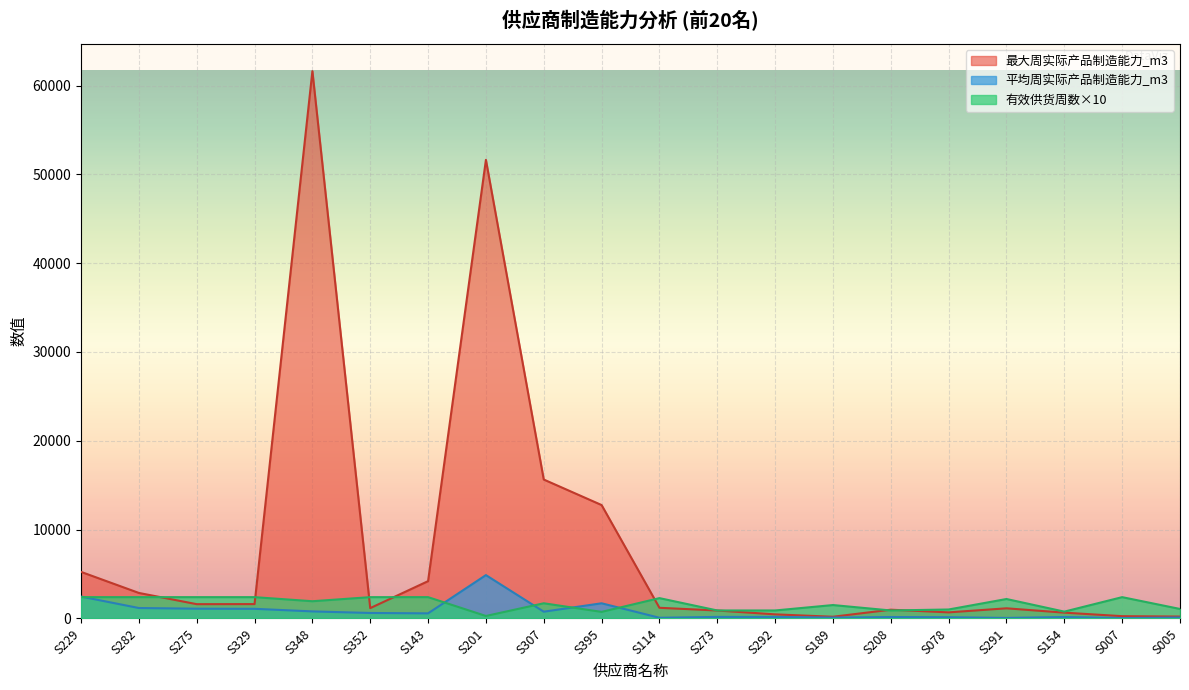

List the series in order of their peak value, lowest first.

有效供货周数×10, 平均周实际产品制造能力_m3, 最大周实际产品制造能力_m3